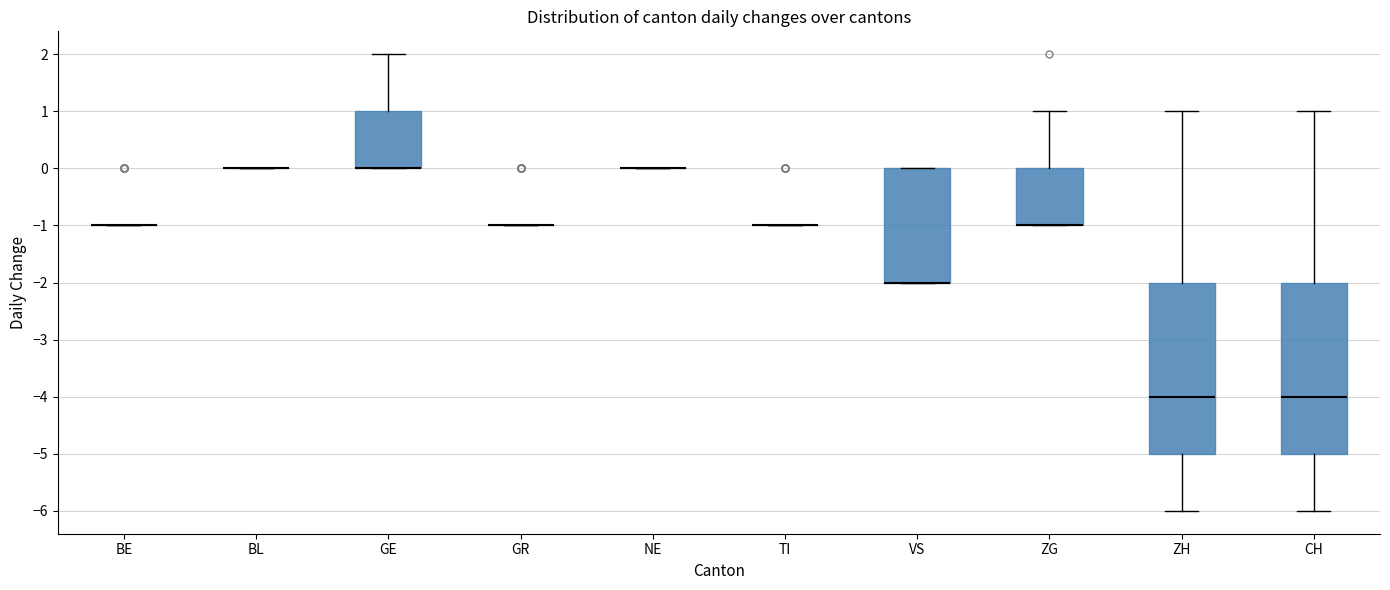

Reading left to right, transcribe this box plot: for each box, give where its median line is, the range the box spans, and where its two whiskers end, as read against the y-axis. The values are not printed on the chart, so give them approximately, as read against the axis.

BE: box collapsed to a line at -1, whiskers -1 to -1
BL: box collapsed to a line at 0, whiskers 0 to 0
GE: median 0 (drawn on the box's lower edge), box 0 to 1, whiskers 0 to 2
GR: box collapsed to a line at -1, whiskers -1 to -1
NE: box collapsed to a line at 0, whiskers 0 to 0
TI: box collapsed to a line at -1, whiskers -1 to -1
VS: median -2 (drawn on the box's lower edge), box -2 to 0, whiskers -2 to 0
ZG: median -1 (drawn on the box's lower edge), box -1 to 0, whiskers -1 to 1
ZH: median -4, box -5 to -2, whiskers -6 to 1
CH: median -4, box -5 to -2, whiskers -6 to 1